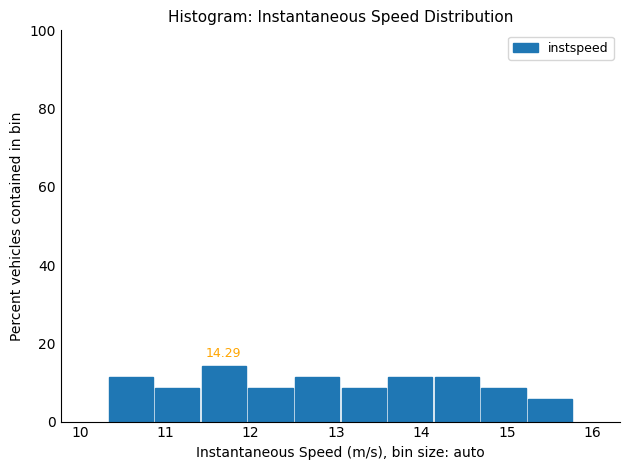

Over which range of the x-axis is the bar tallest?

11.4 to 12.0